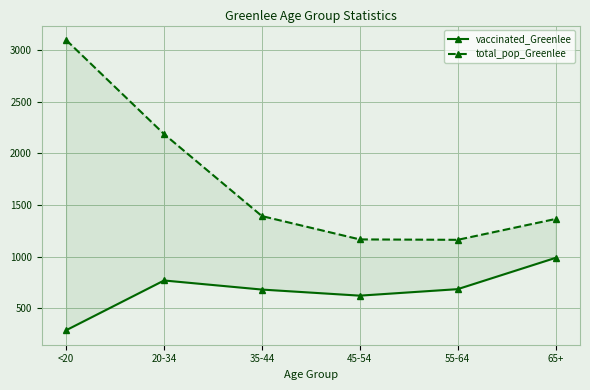

True or false: total_pop_Greenlee has more than 0 interior local peaks.

False